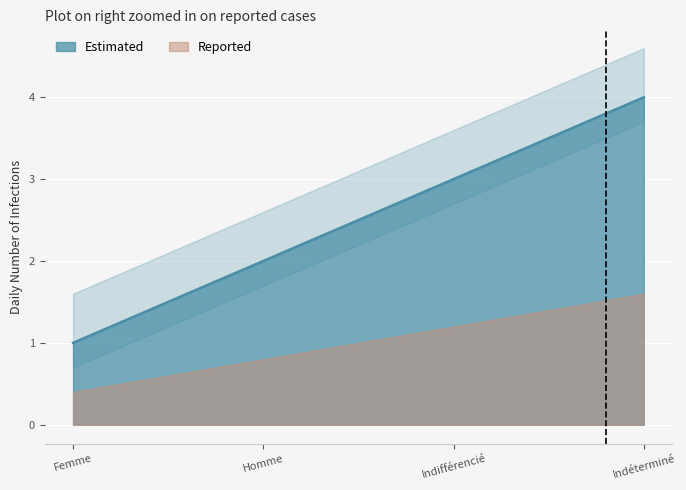

The value at Indifférencié is 3. True or false?

True